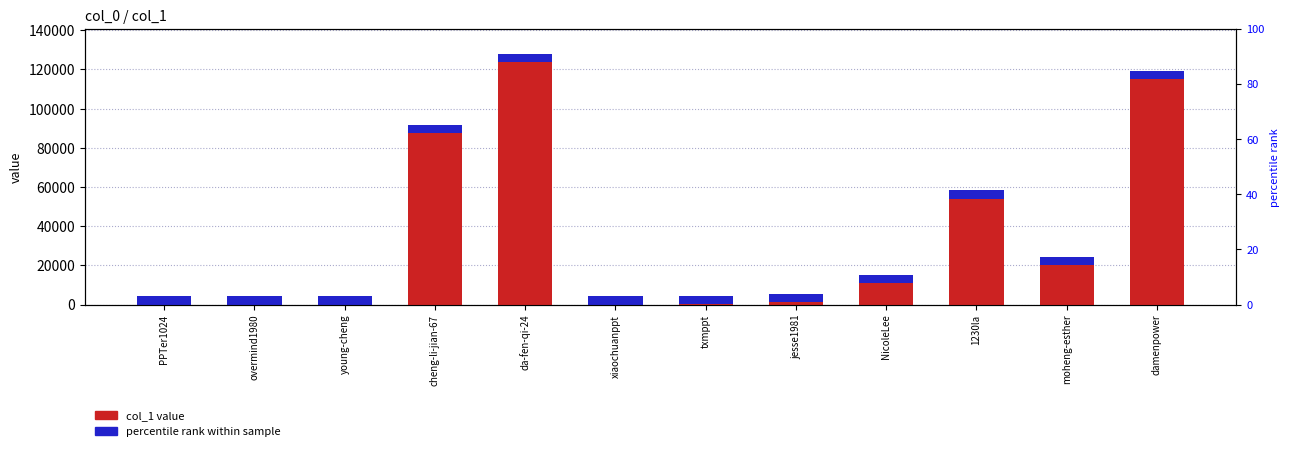

At which label does col_1 value first exceed 15029?

cheng-li-jian-67